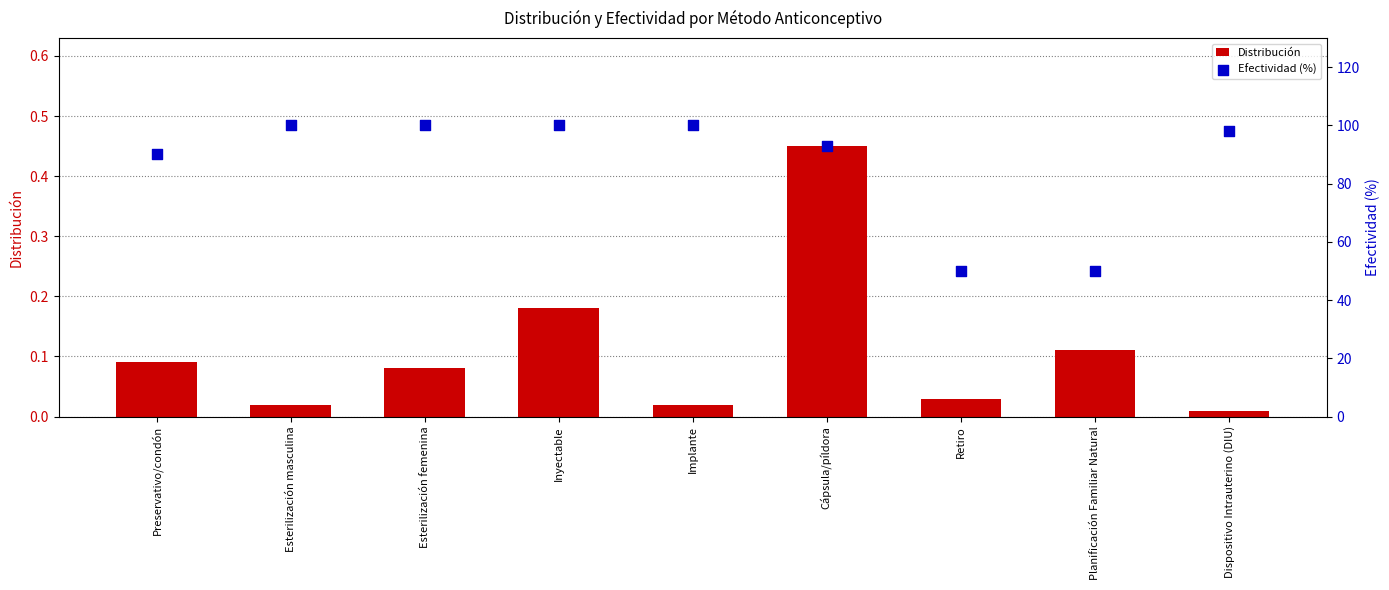

Which series has the widest spread of Y values?

Efectividad (%)